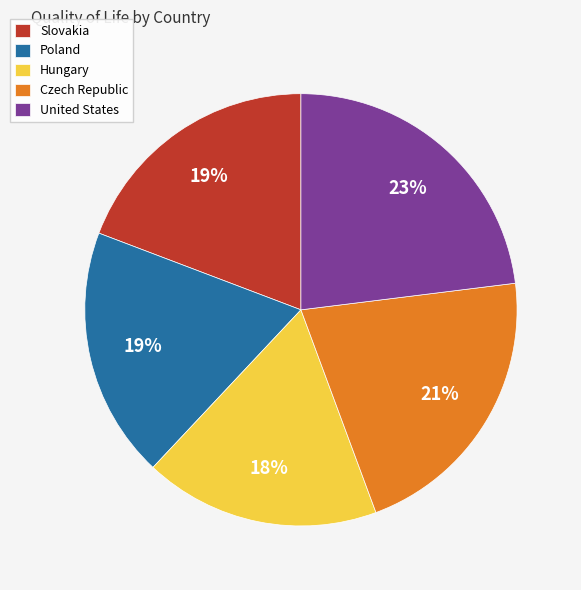

Combined, do Czech Republic and Hungary account for over 50%?

No